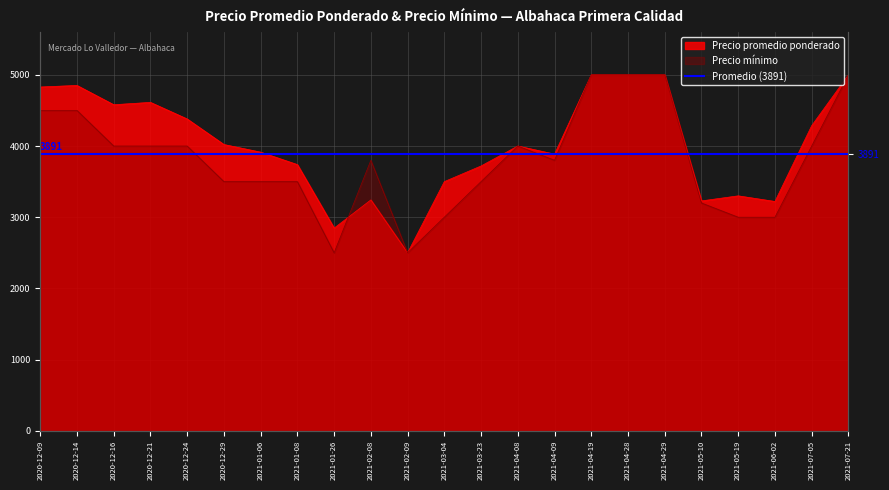

Rank the series by their maximum value, from highest to lowest.

Precio promedio ponderado, Precio mínimo